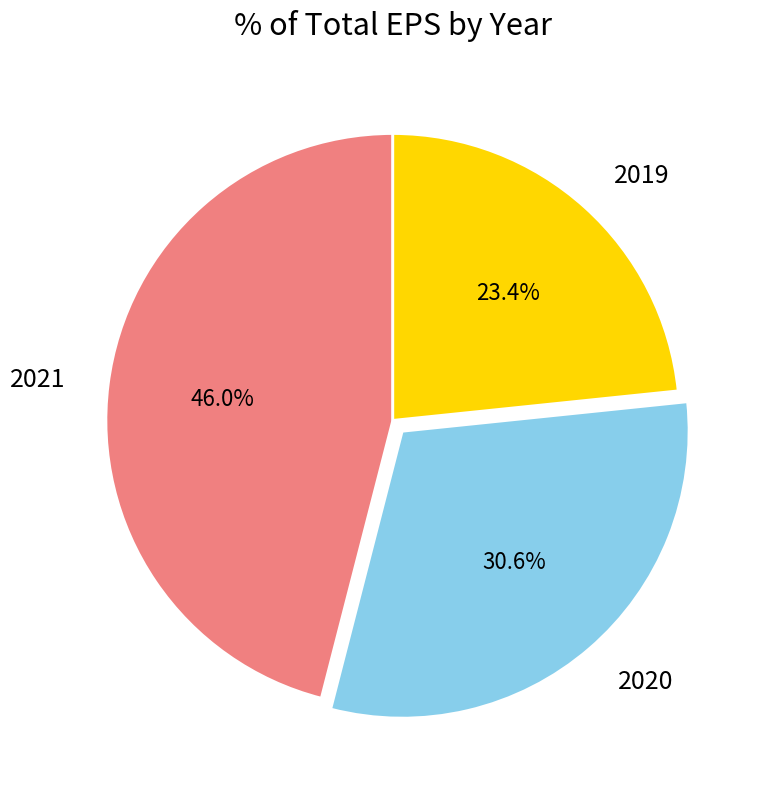

Is there a majority slice in this chart?

No